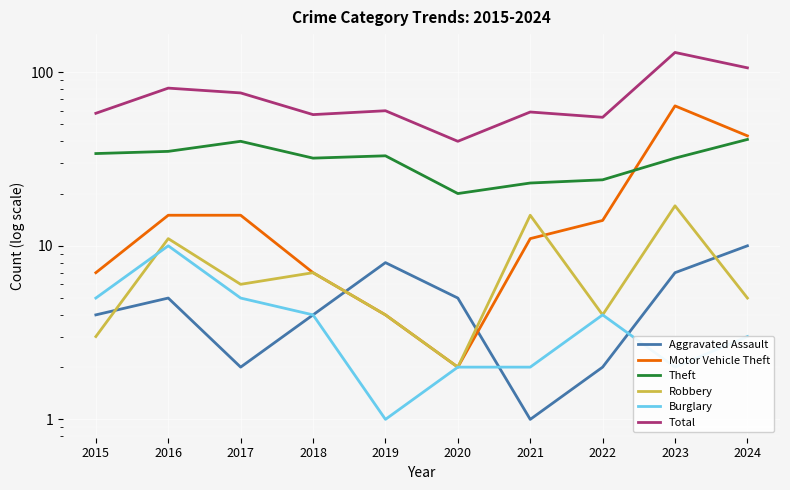

At which category does Motor Vehicle Theft reach its first local valley?

2020